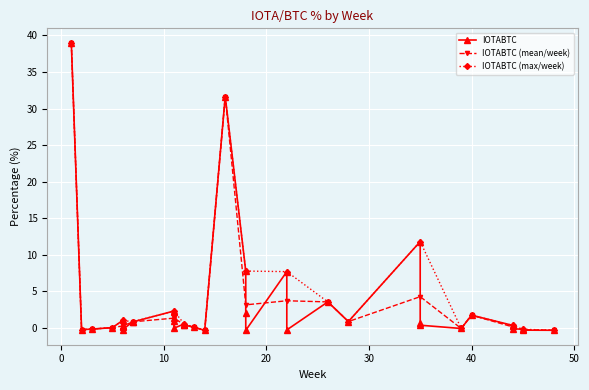

How many data points are less than 0?

12